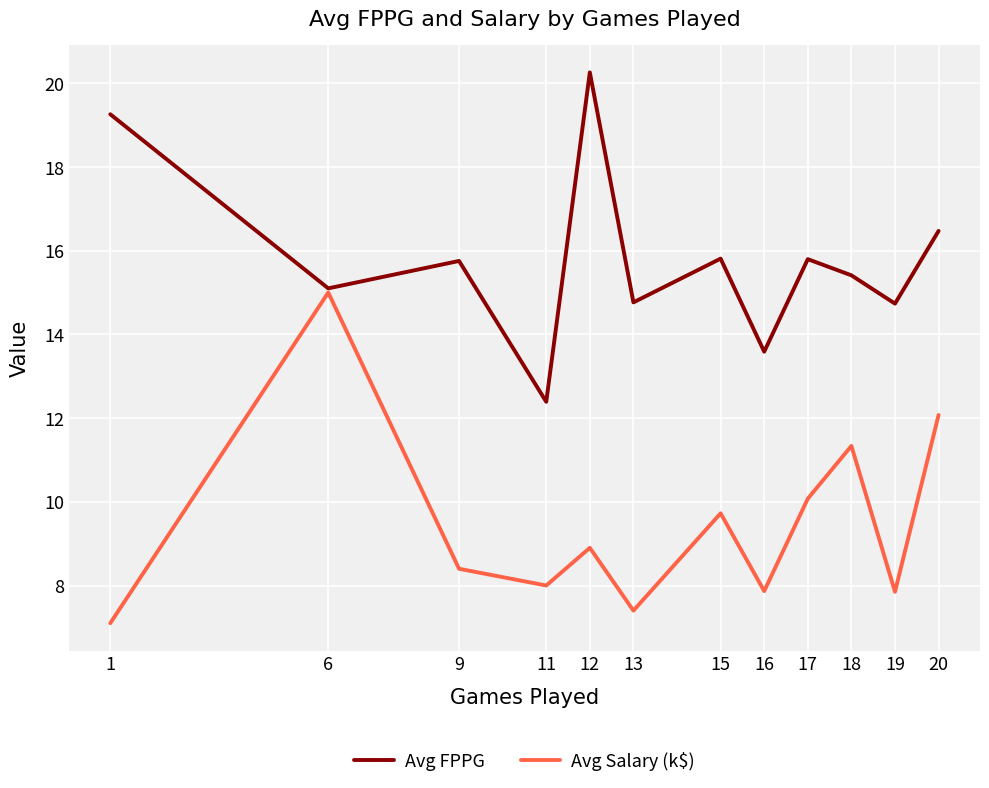

Count the number of categories in the chart.

12